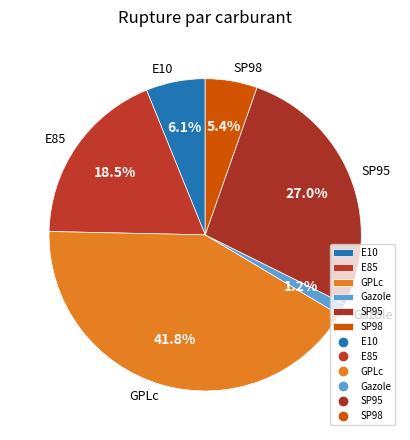

Count the number of slices in the pie.

6